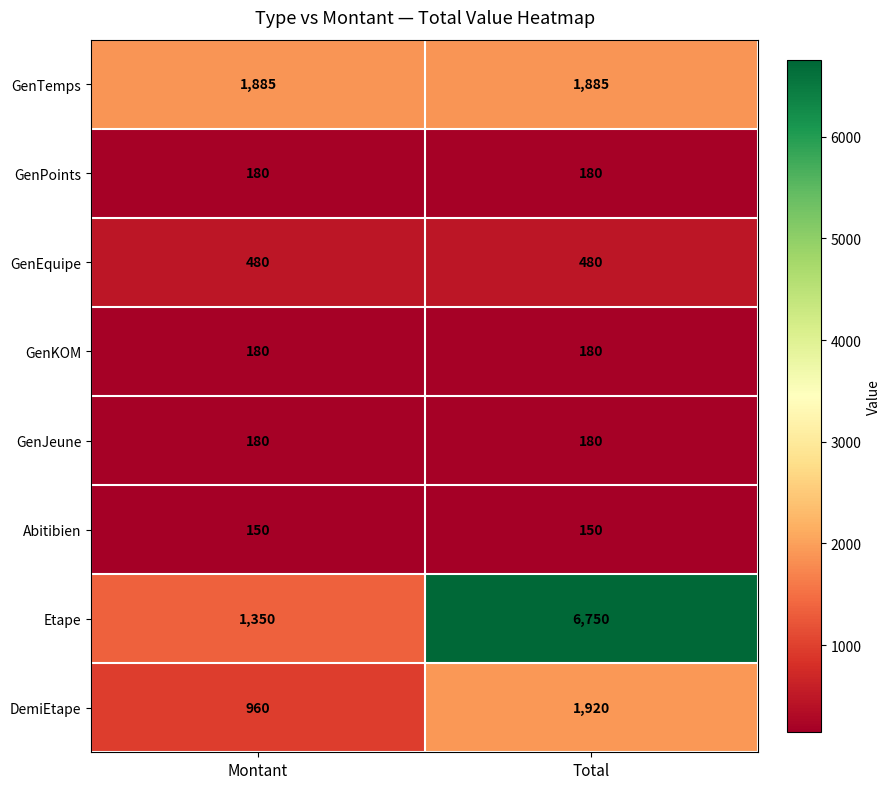

What is the sum of the GenTemps values at Montant and Total?

3770